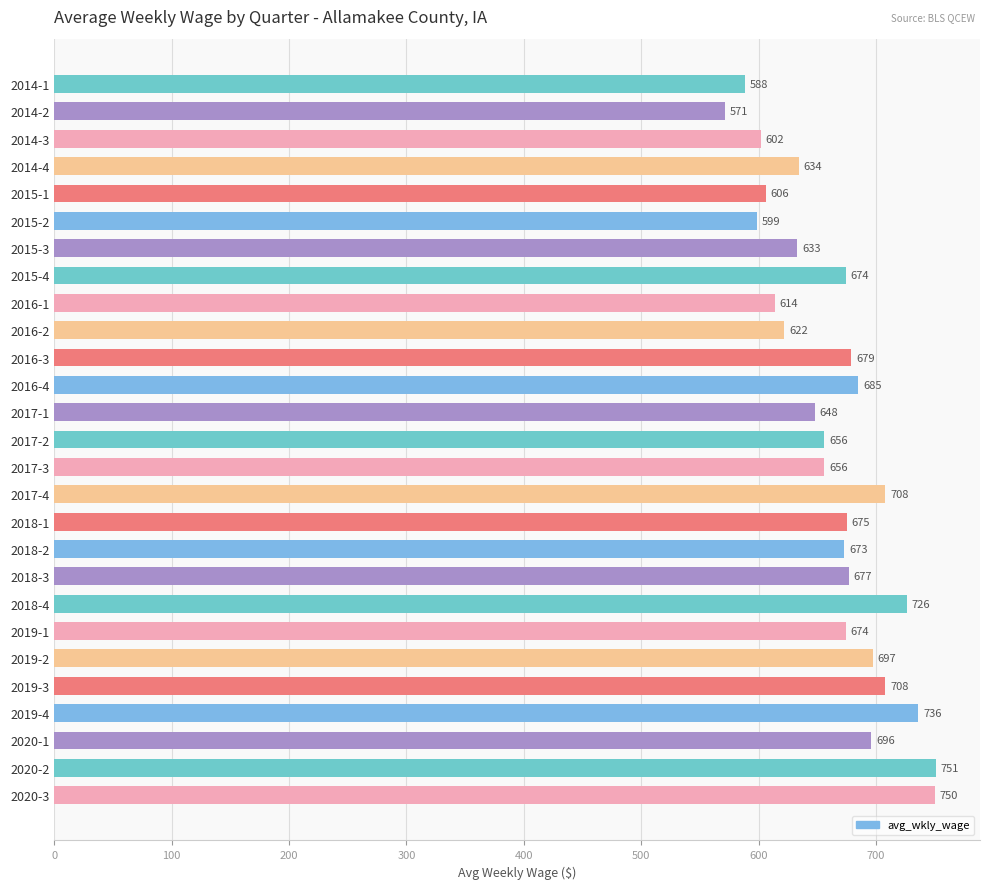

Reading bottom to top, transcribe all the data shown in this chart.

750	751	696	736	708	697	674	726	677	673	675	708	656	656	648	685	679	622	614	674	633	599	606	634	602	571	588